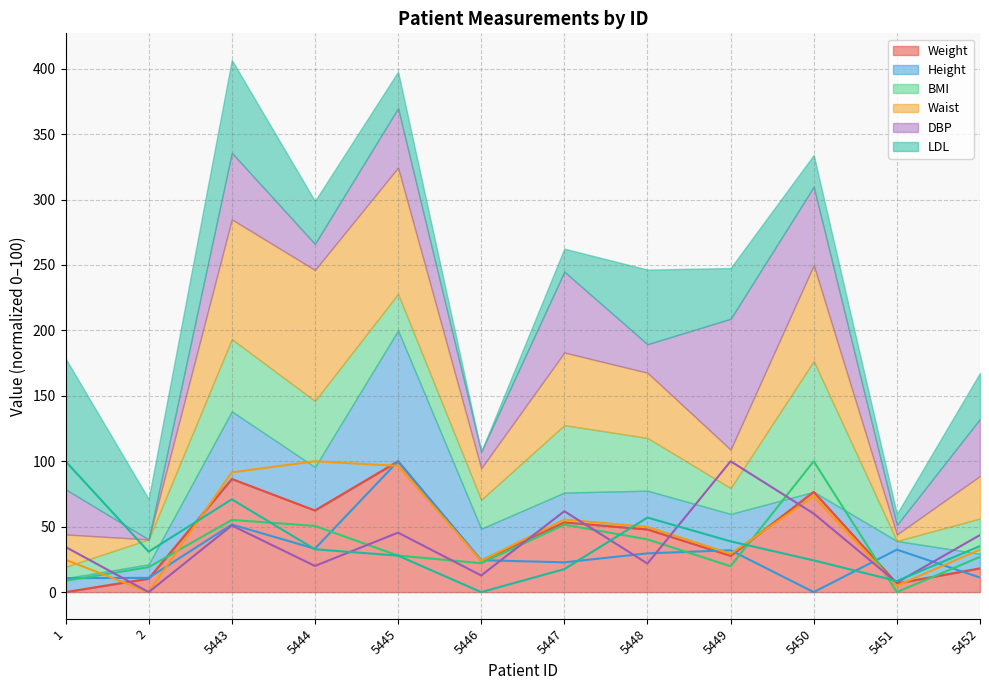

What is the greatest value displayed?

100.0